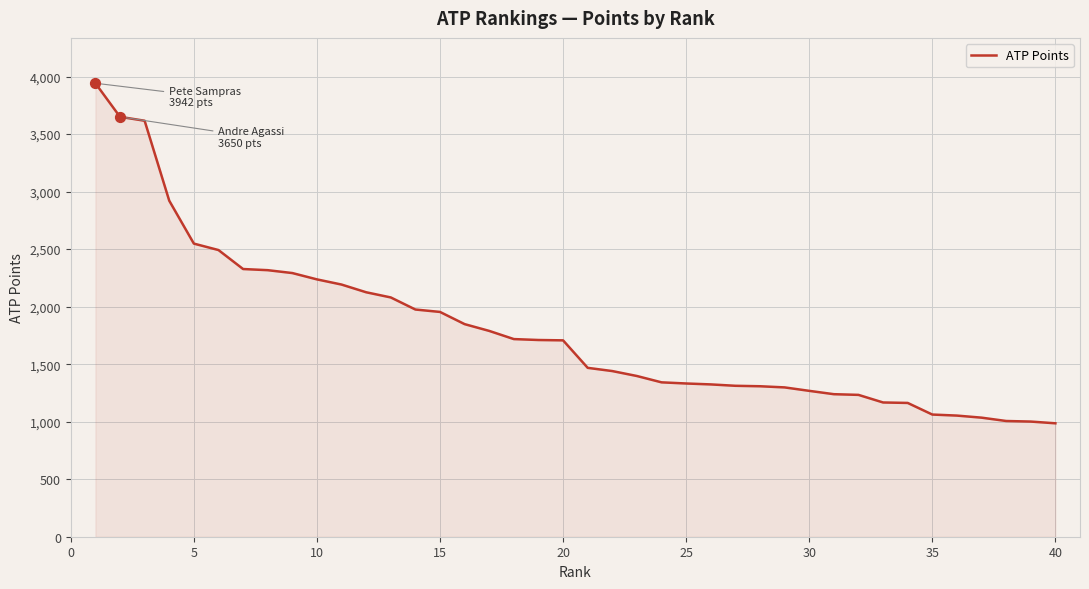

What is the difference between the maximum and minimum values?

2956